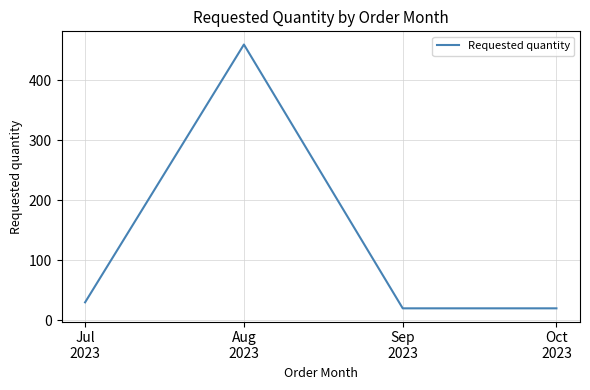

How many values are below 30?

2